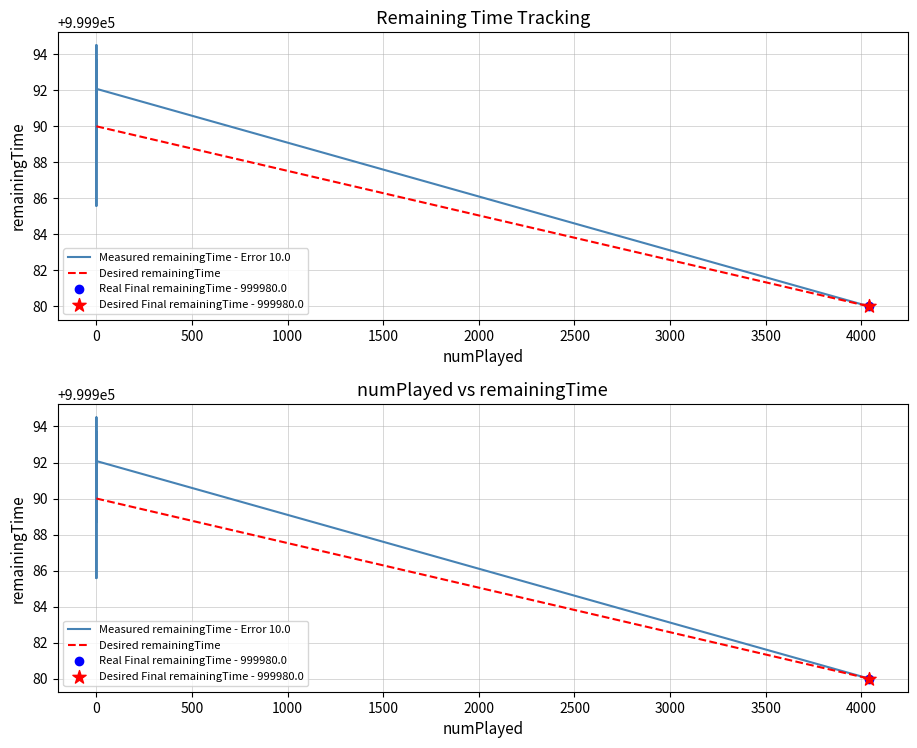

Which series has the widest spread of Y values?

Measured remainingTime - Error 10.0